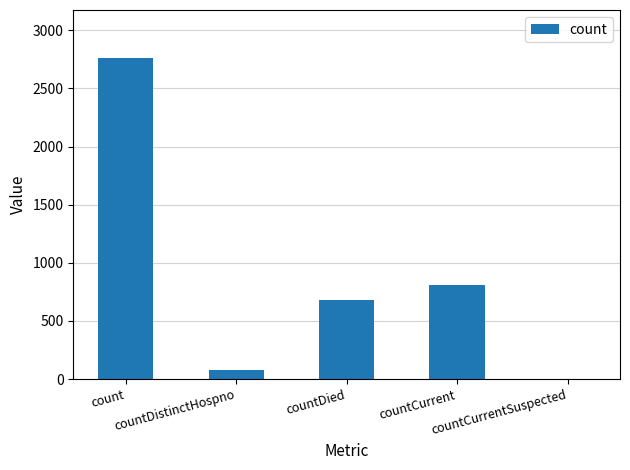

What is the maximum value shown in the chart?

2760